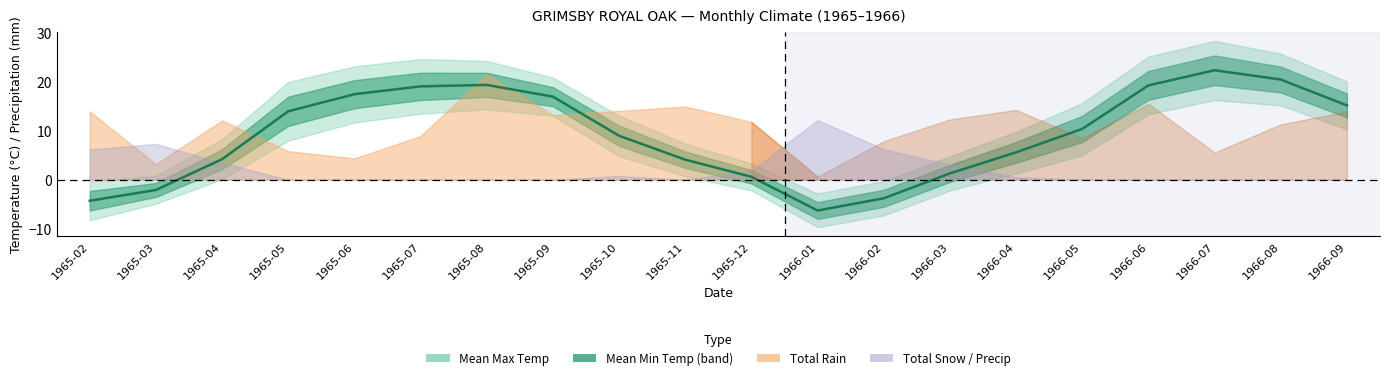

What is the label of the 20th point from the left?

1966-09